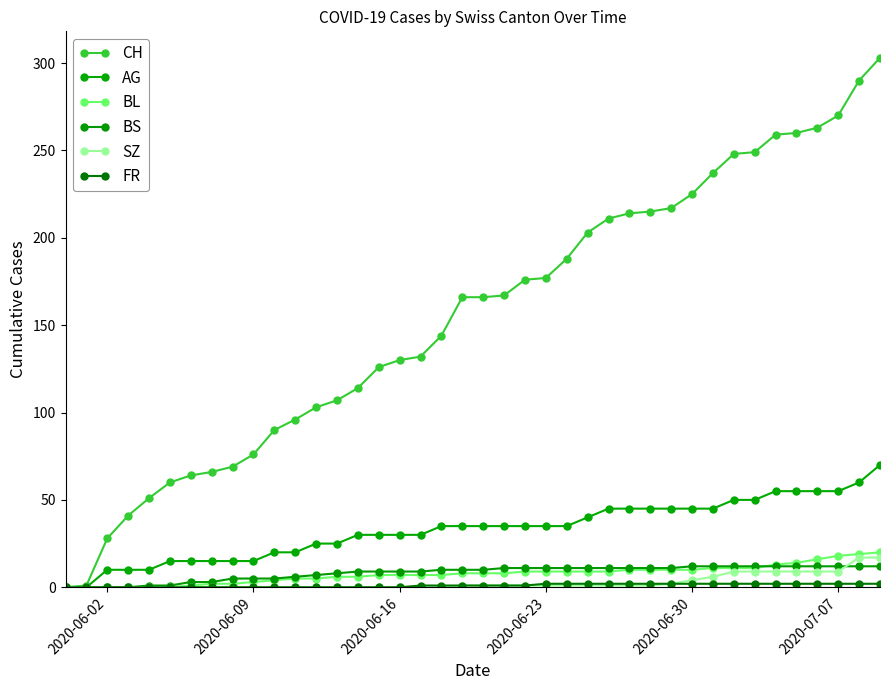

How many lines are shown in the chart?

6